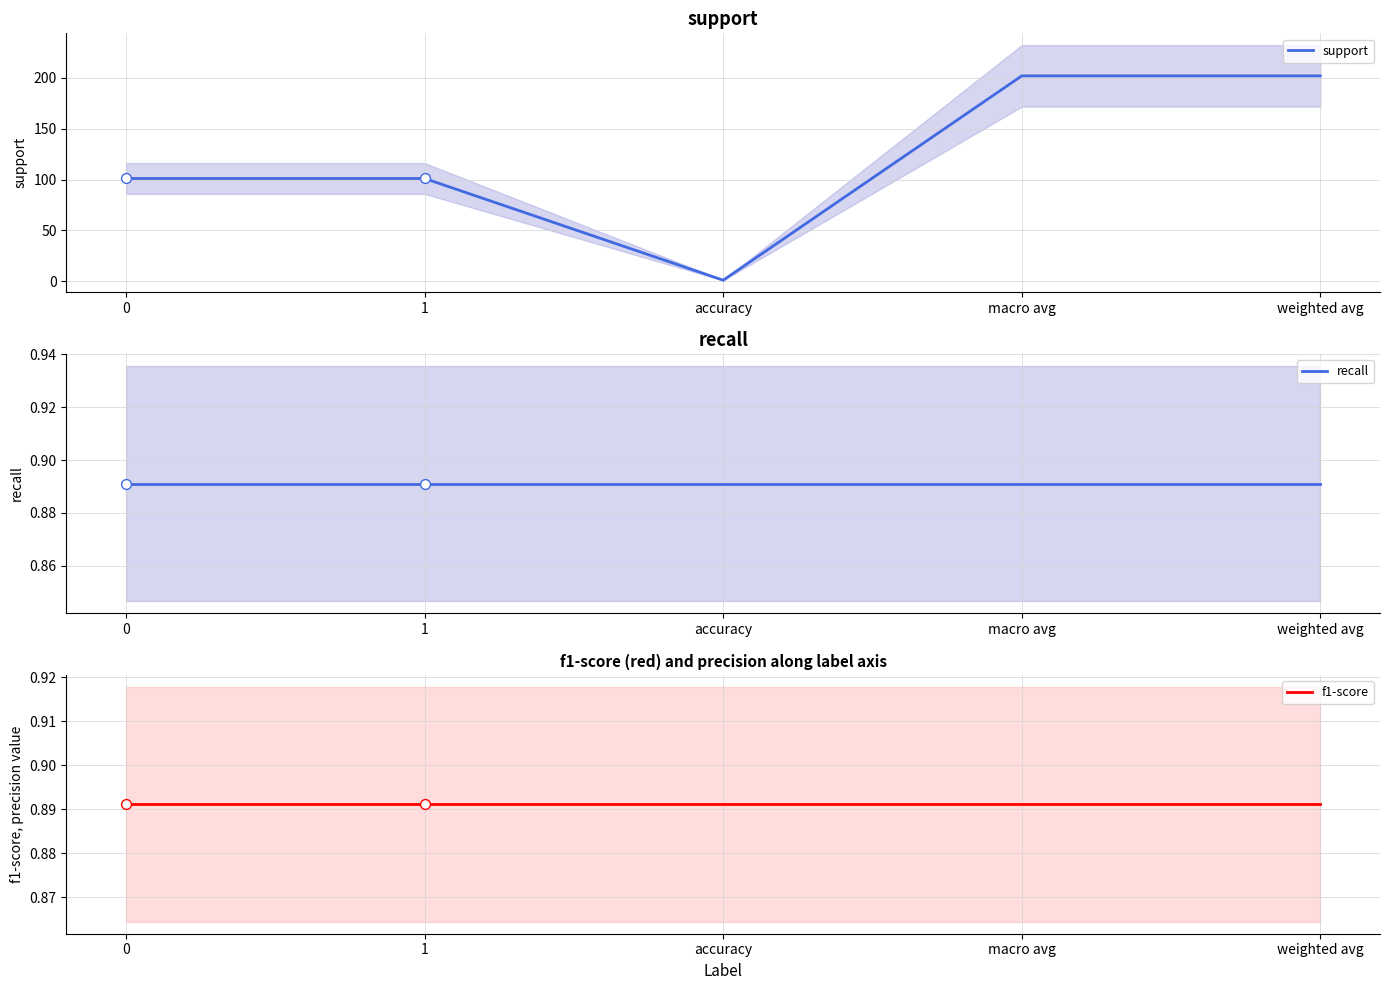

Which series has the largest total across all categories?

support